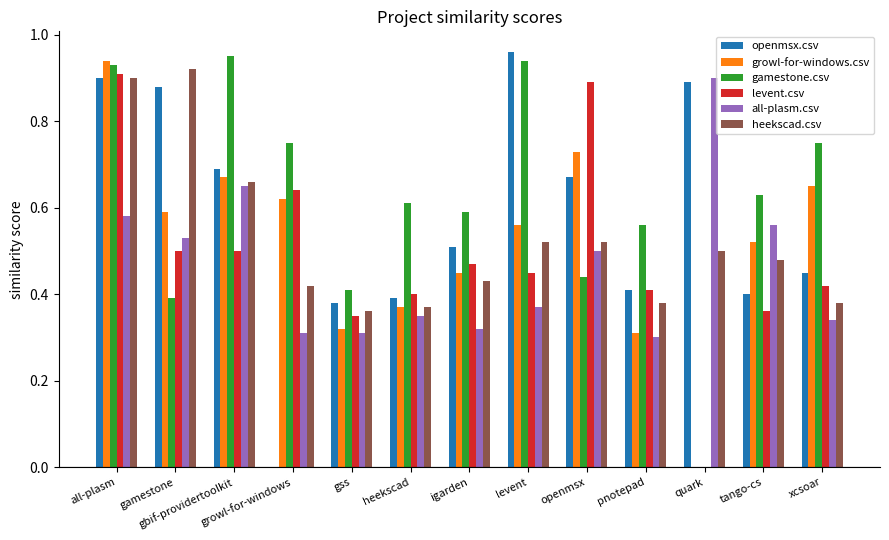

At which category is the sum across all series the highest?

all-plasm